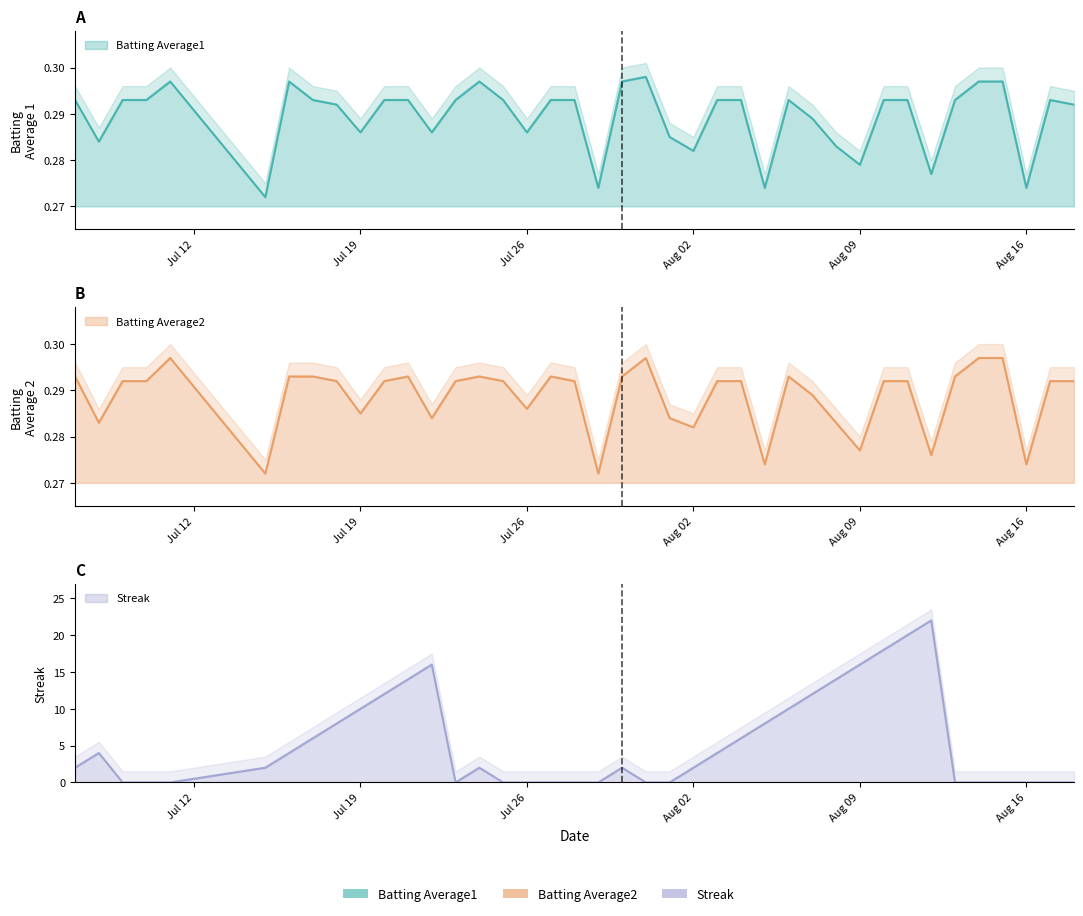

Where do Batting Average2 and Streak first cross each other?

Jul 19 and Jul 26